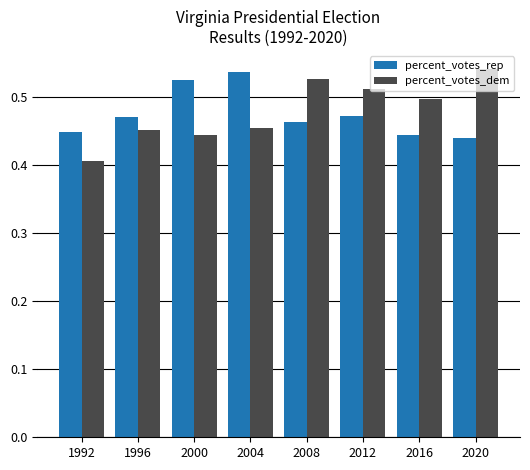

At which category does the chart reach its minimum across all series?

1992